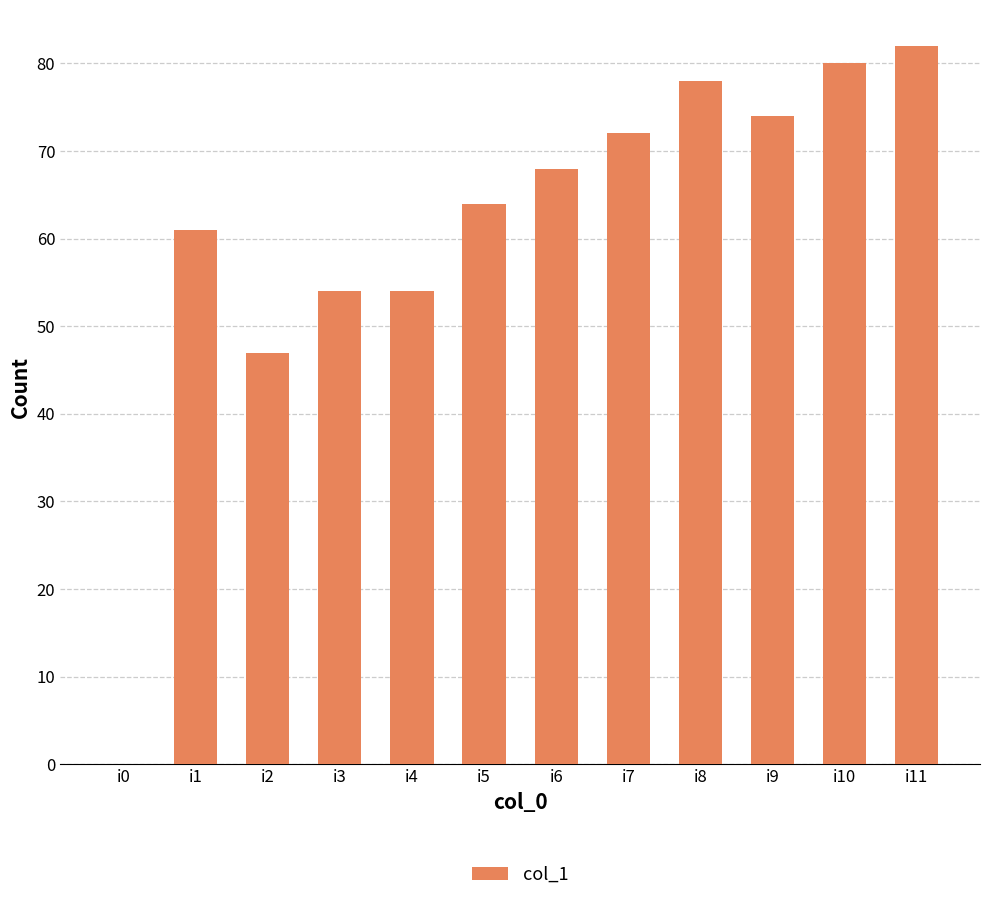

What is the sum of the values at i3 and i1?

115